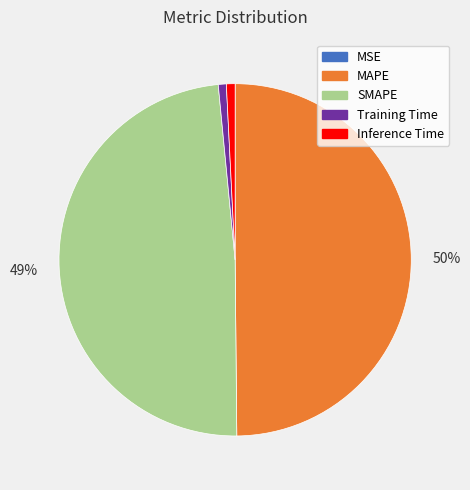

What percentage is the MAPE slice, to the nearest percent?

50%